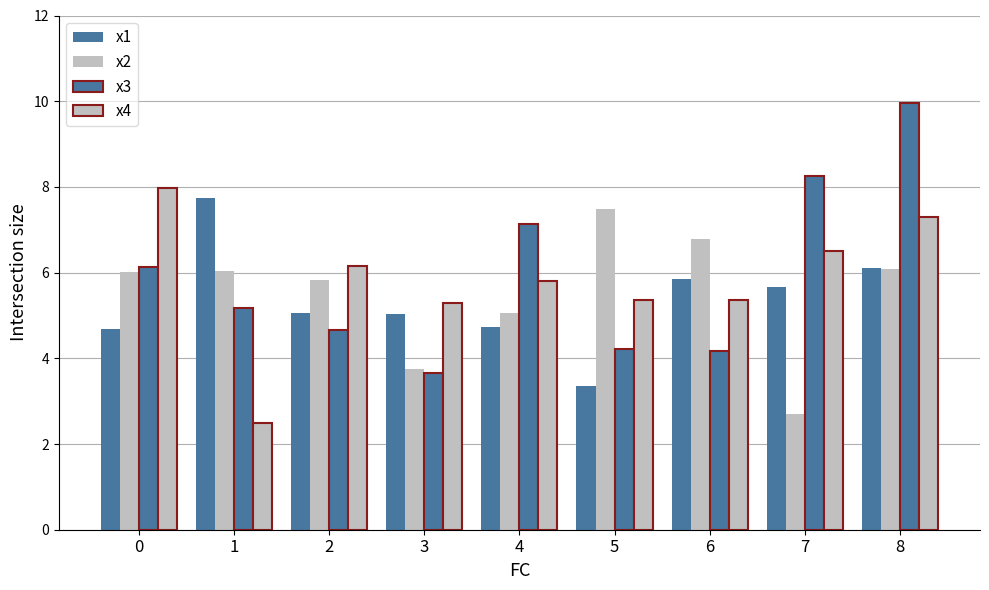

What is the value of the x3 bar at the 6th from the left?

4.2